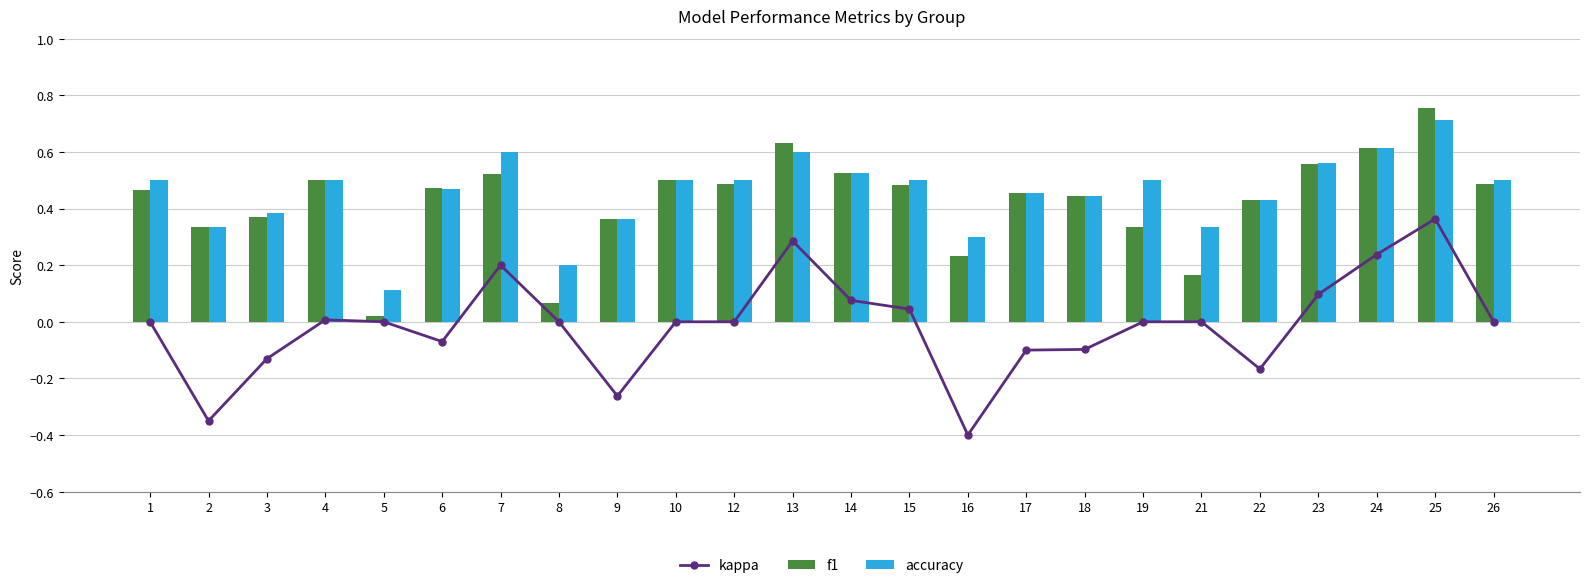

Rank the series by their maximum value, from highest to lowest.

f1, accuracy, kappa